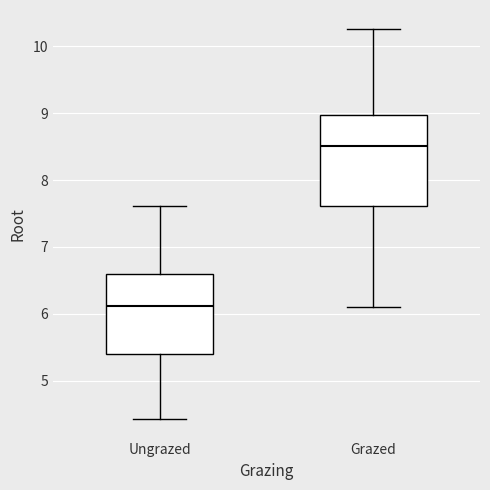

Which box's median line is the highest?

Grazed